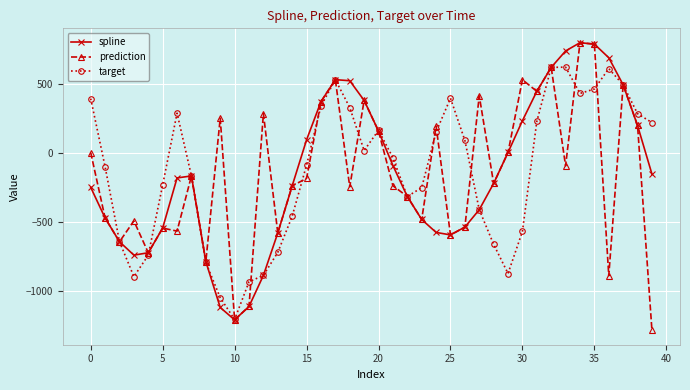

How many interior local valleys does the target series have?

6